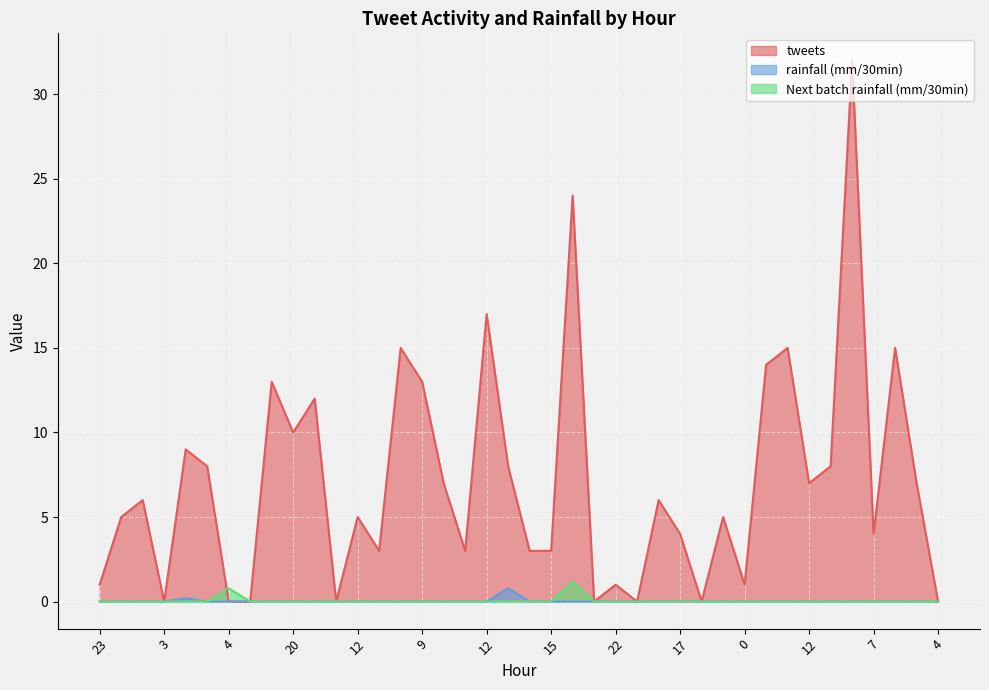

What are all the series names shown in the legend?

tweets, rainfall (mm/30min), Next batch rainfall (mm/30min)